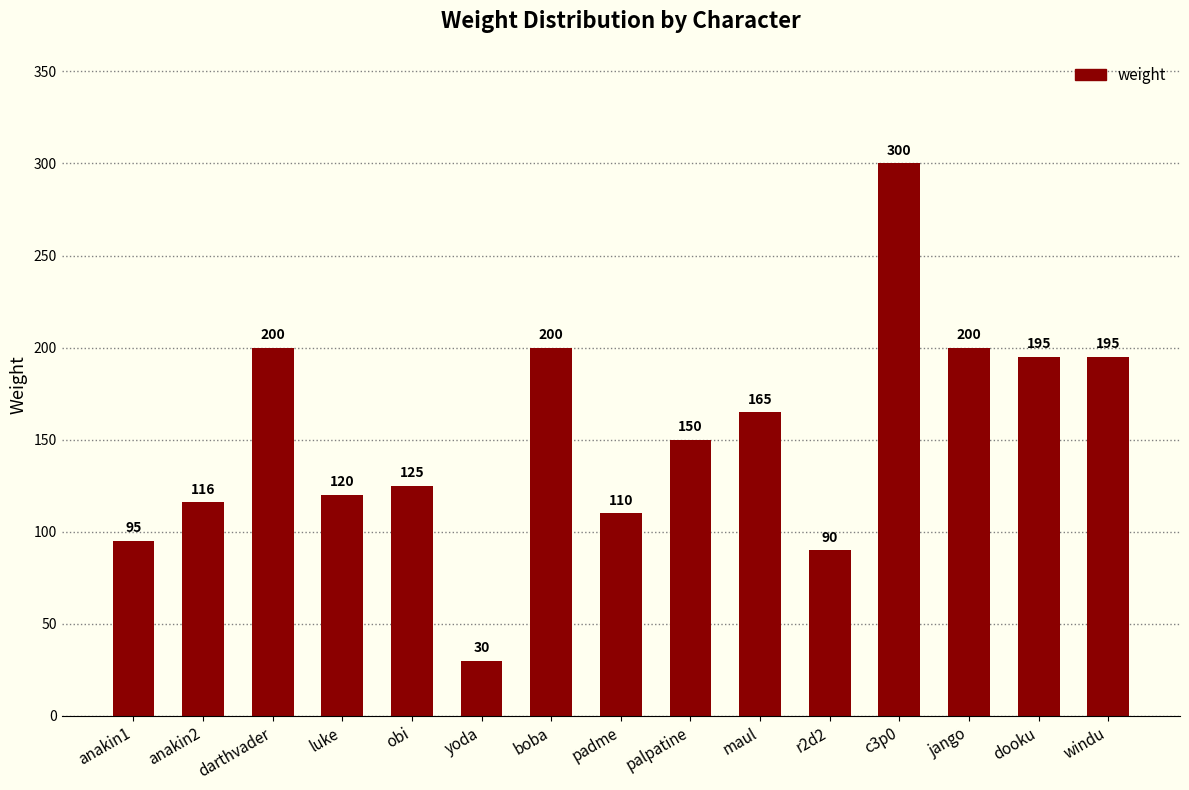

Count the number of categories in the chart.

15